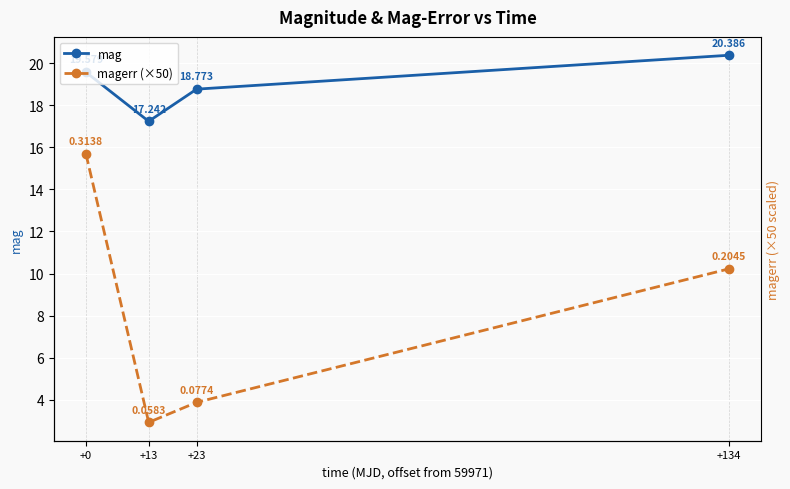

List the labels in order of magerr (×50) value, largest first.

+0, +134, +23, +13